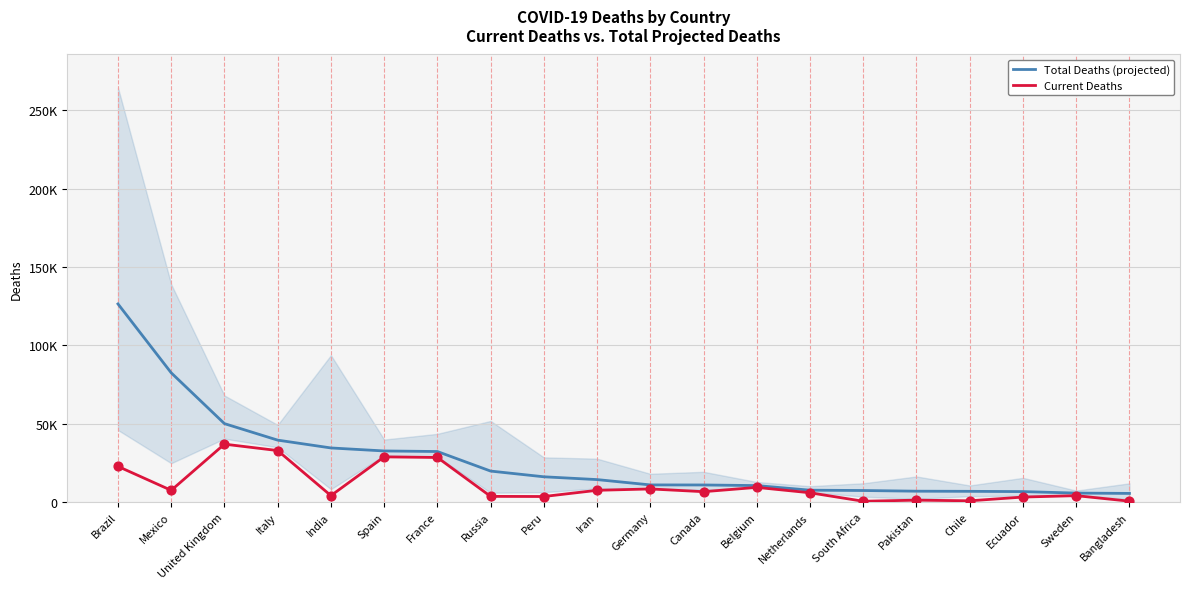

At which category is the sum across all series the highest?

Brazil